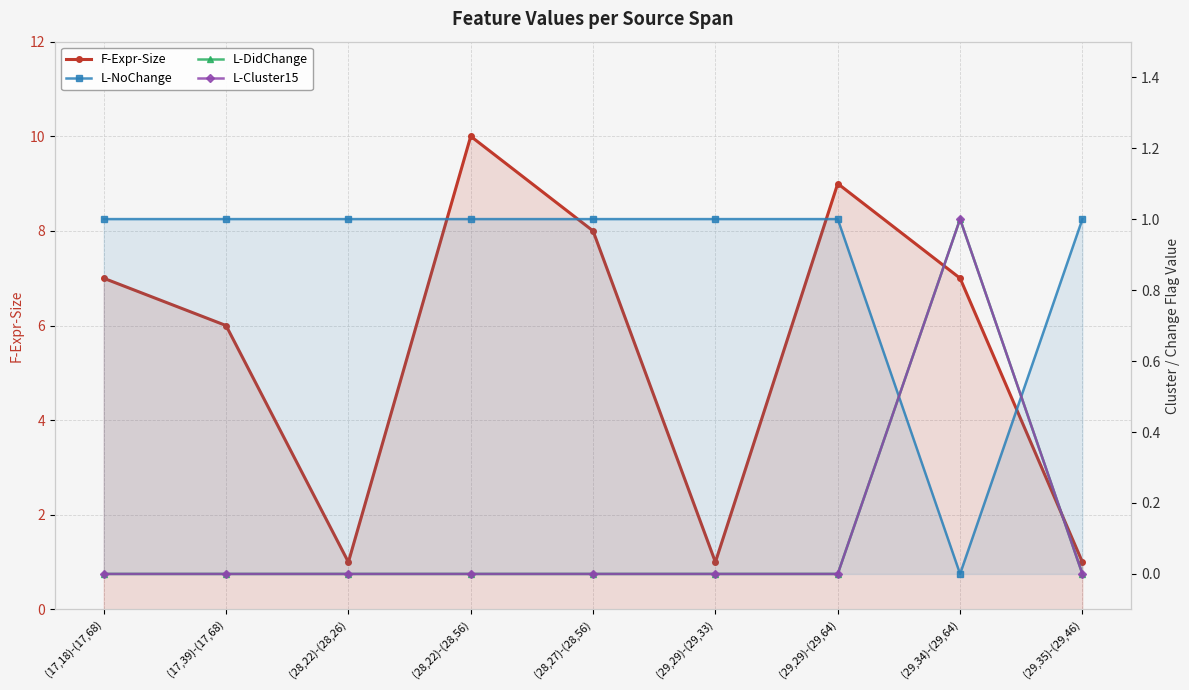

What is the label of the 3rd point from the left?

(28,22)-(28,26)